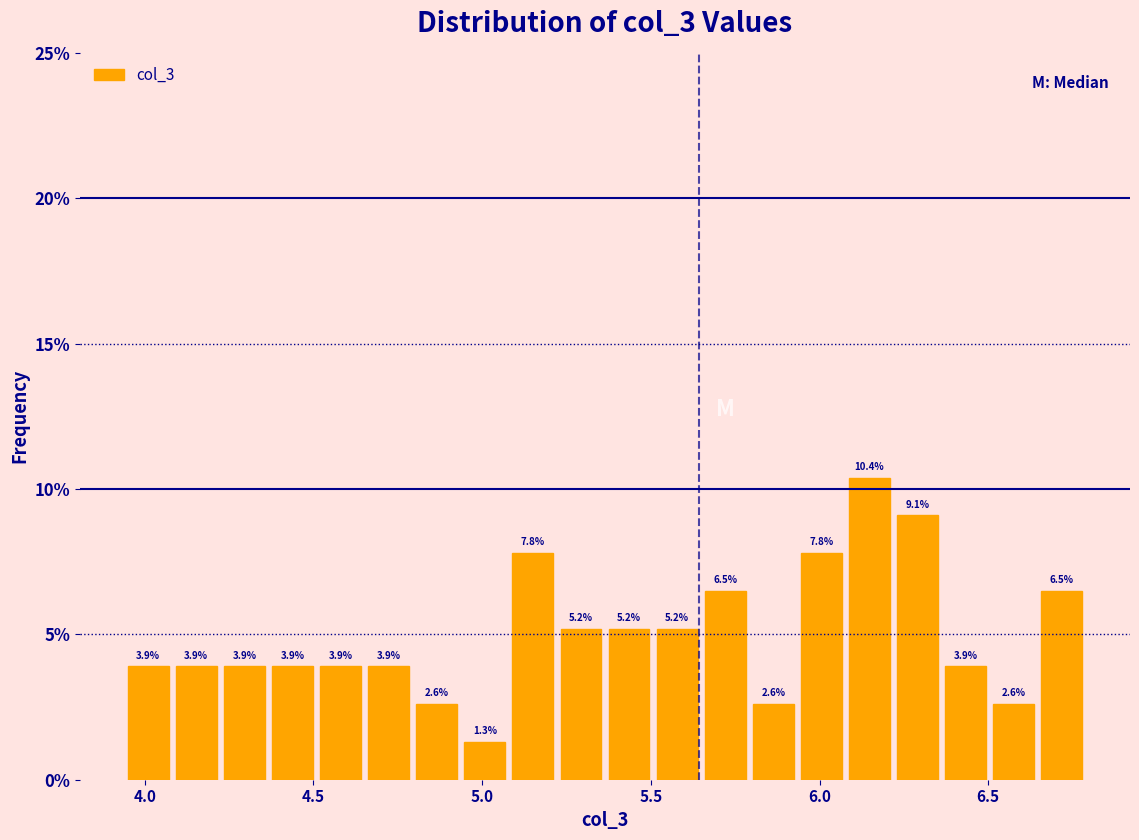

Around what value on the x-axis is the tallest bar? Give the approximate position of its centre, as read against the axis.

6.15